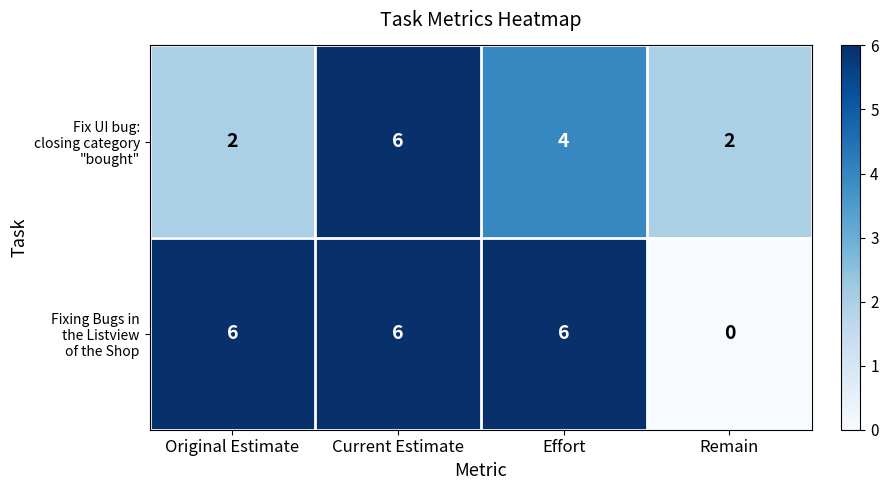

What is the difference between the highest and lowest values at Original Estimate?

4